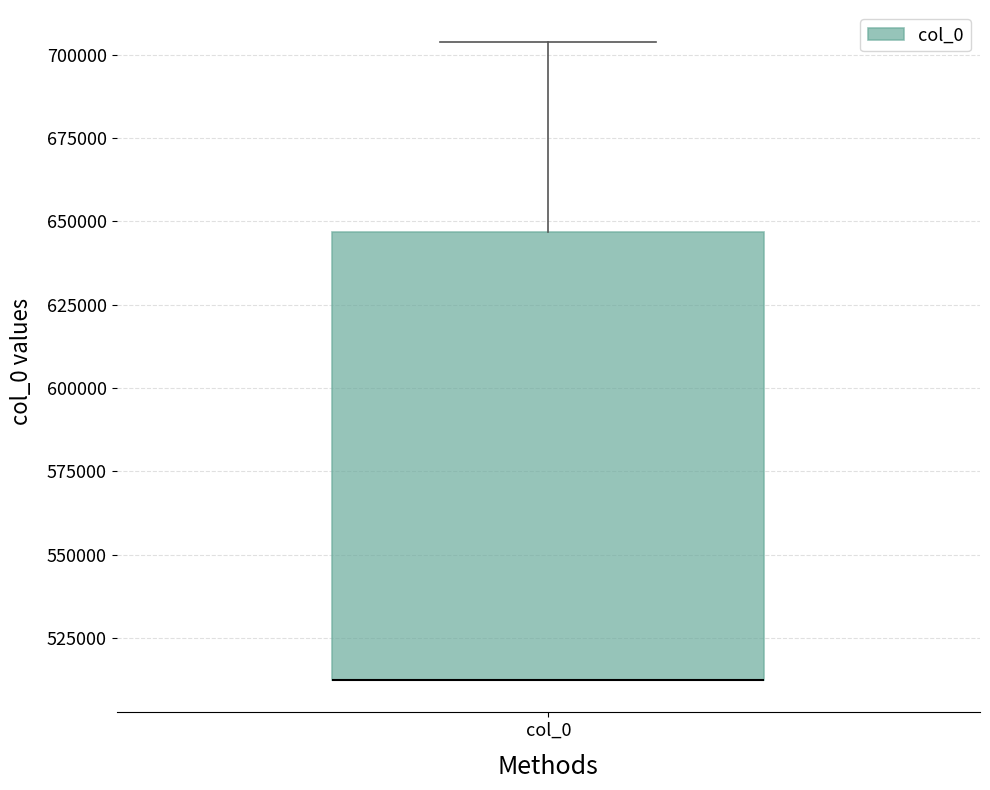

Where is the lower edge of the box for col_0 on the y-axis? The values are not printed on the chart, so give them approximately, as read against the axis.

510000